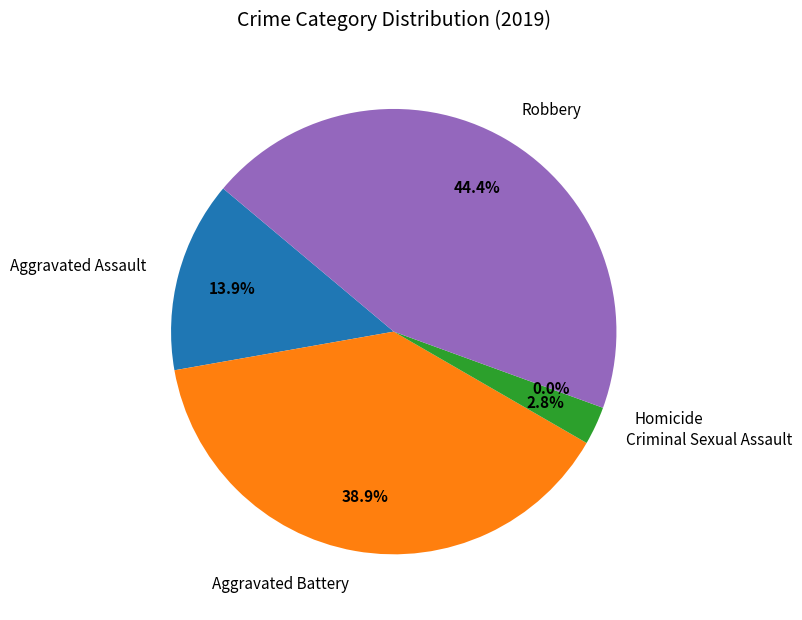

Does Aggravated Battery account for over 50% of the chart?

No